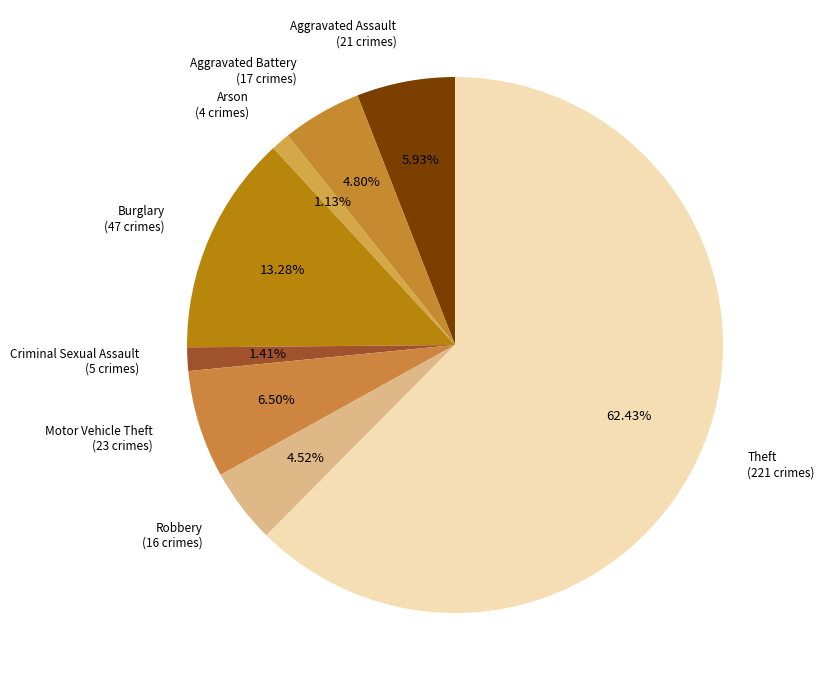

Is the sum of Aggravated Assault (21 crimes) and Robbery (16 crimes) greater than half?

No